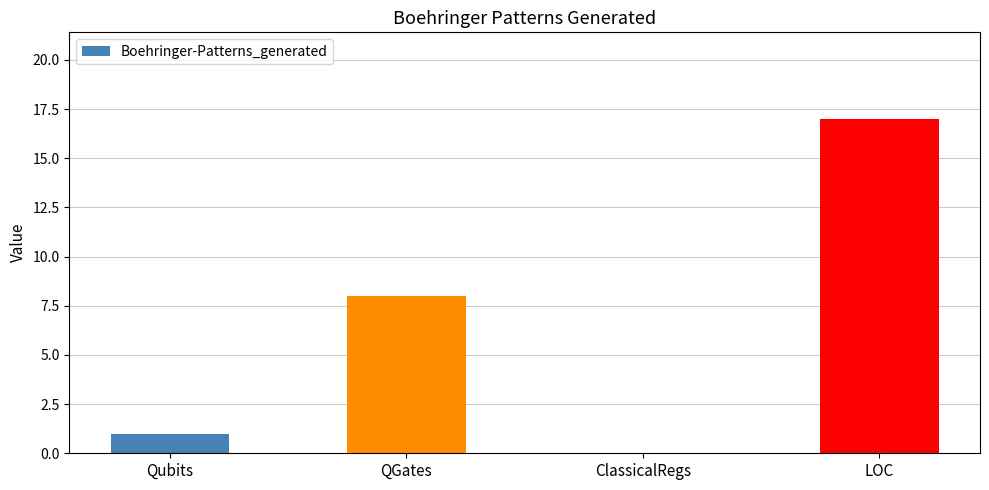

Reading left to right, extract all data points from this chart.

Qubits=1	QGates=8	ClassicalRegs=0	LOC=17